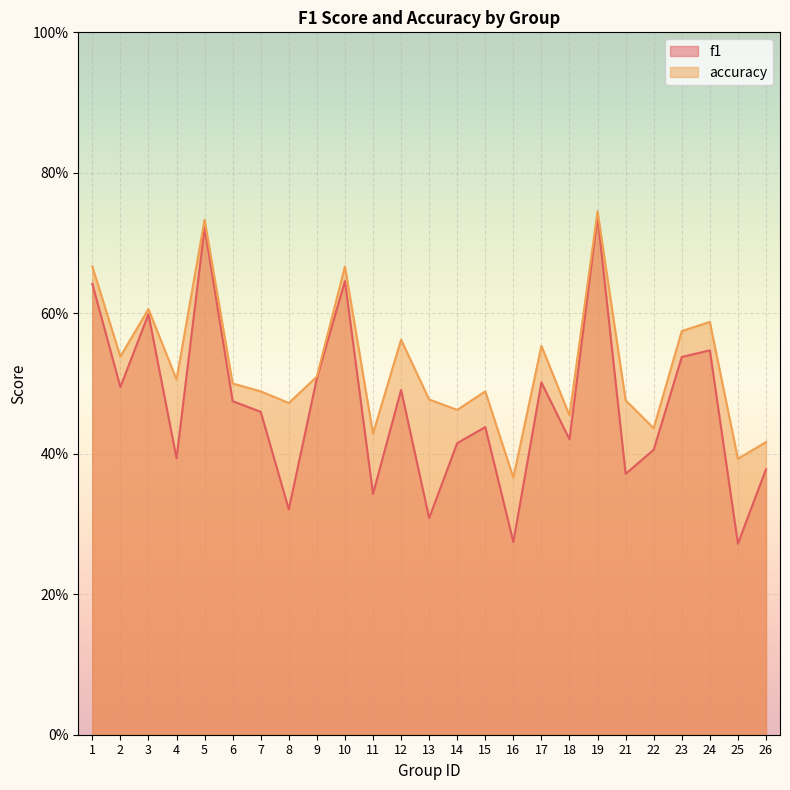

Which series has the largest total across all categories?

accuracy